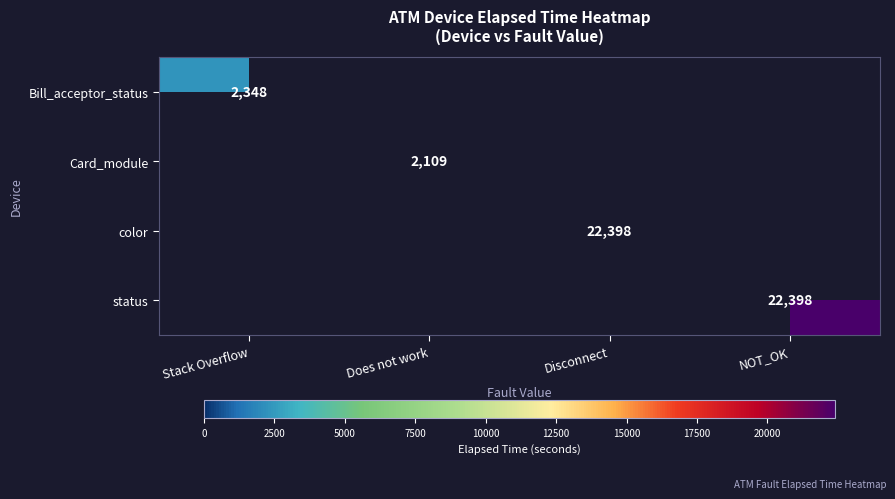

True or false: color has a value of 33092 at Disconnect.

False